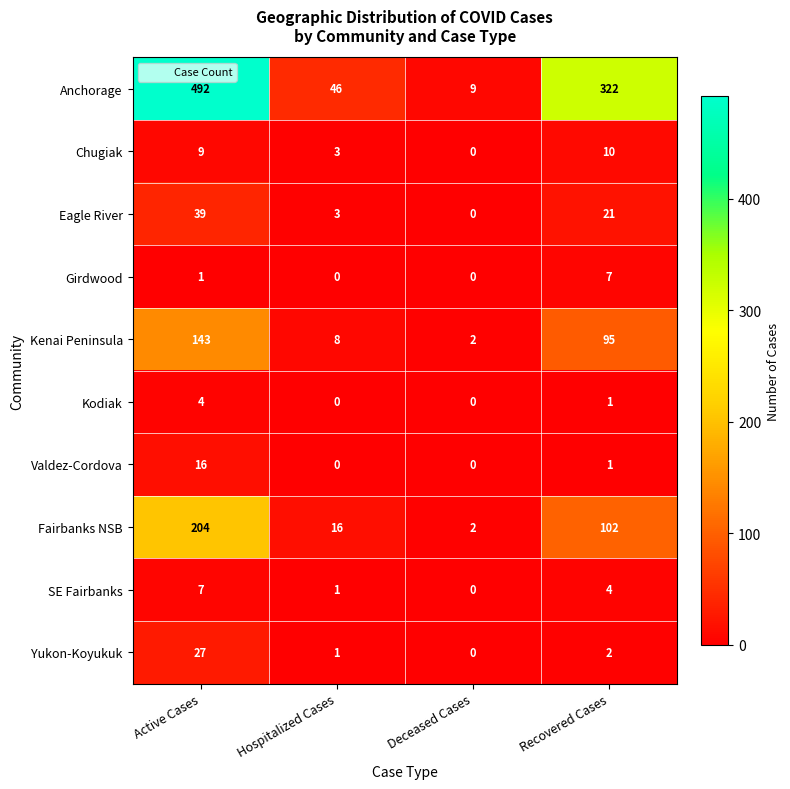

Rank the categories by Chugiak value from lowest to highest.

Deceased Cases, Hospitalized Cases, Active Cases, Recovered Cases